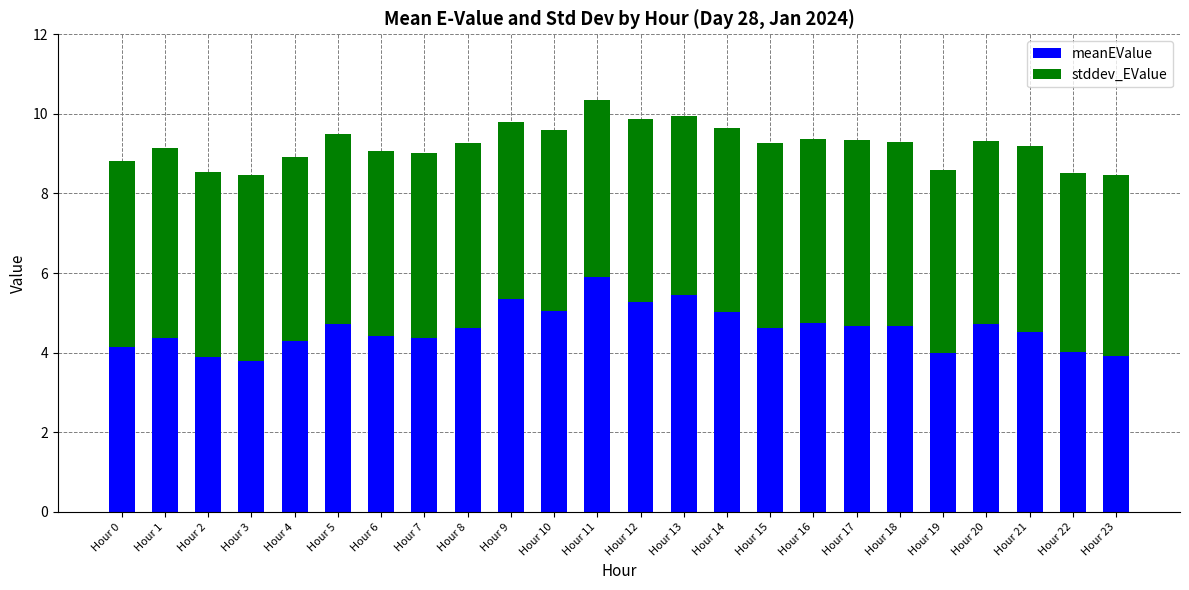

What is the sum of the meanEValue values at Hour 10 and Hour 1?

9.4